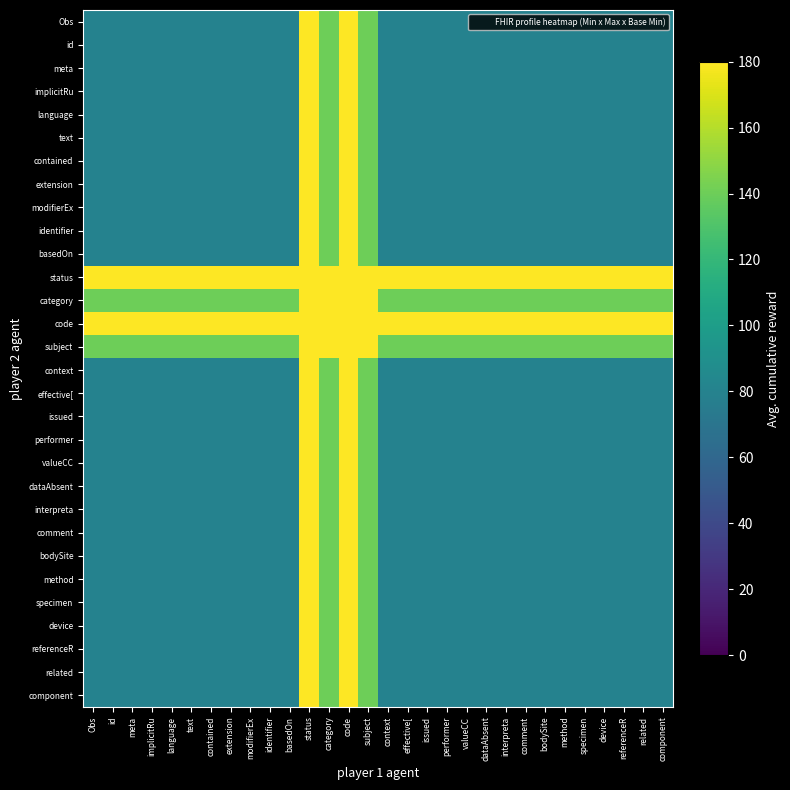

Which label corresponds to the smallest value in the chart?

Obs